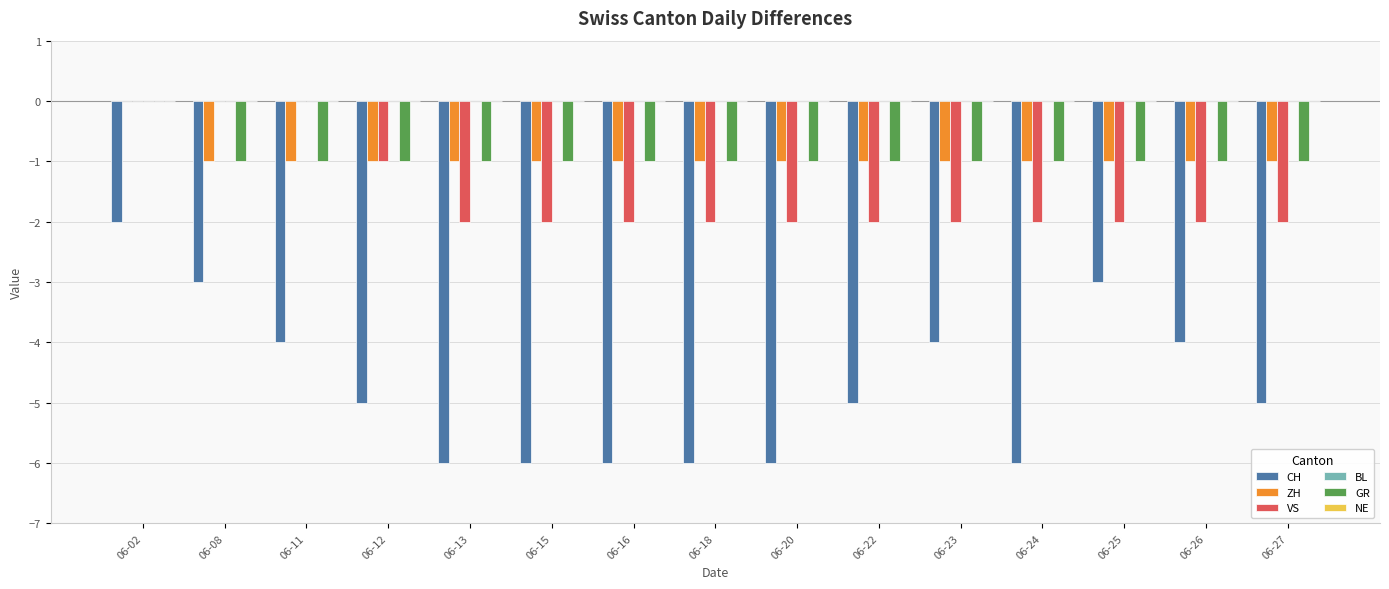

At which category is the sum across all series the highest?

06-02